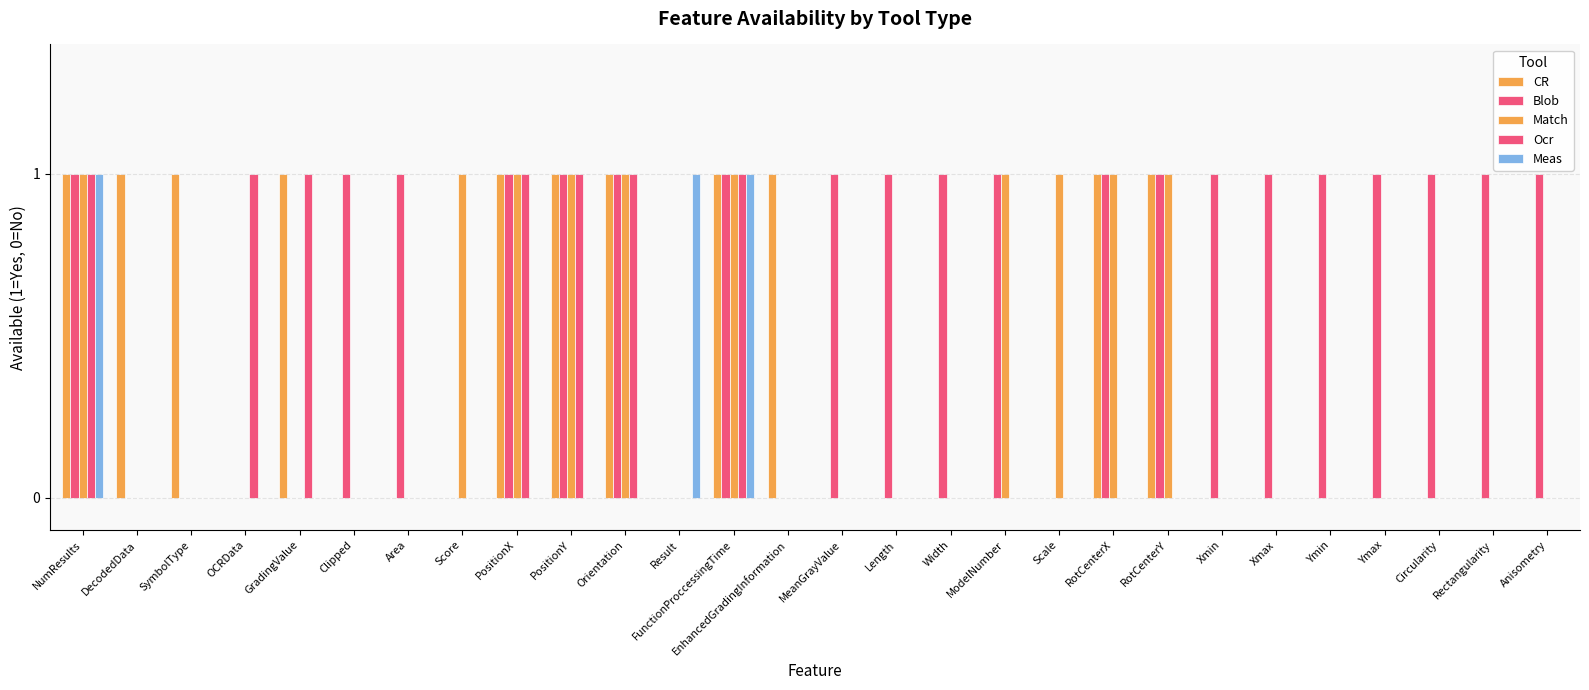

Count the number of categories in the chart.

28